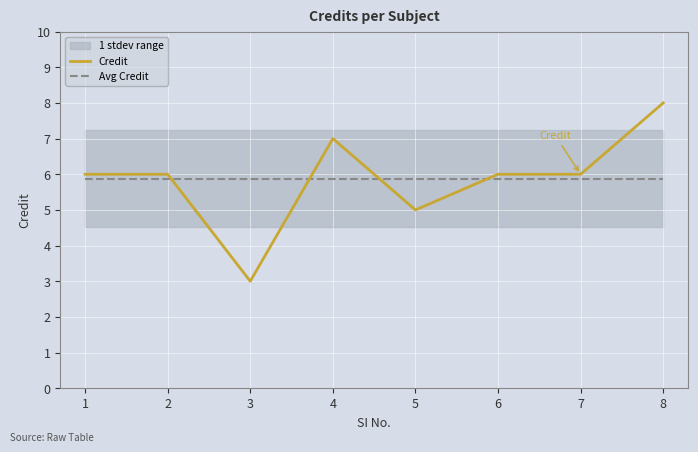

What is the difference between the Credit values at 4 and 6?

1.0